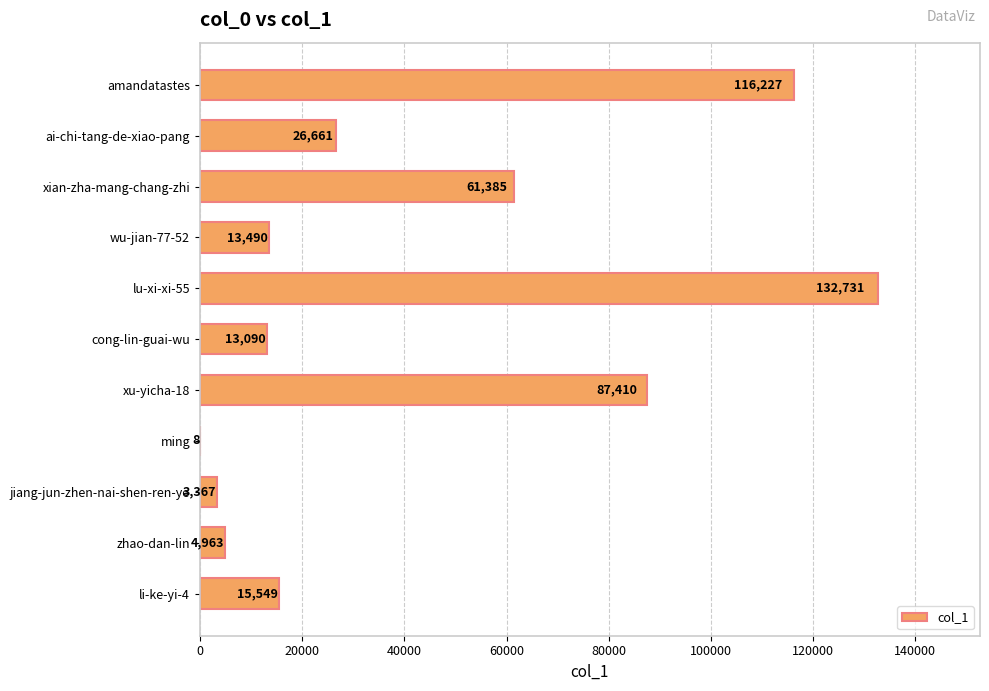

Reading bottom to top, transcribe all the data shown in this chart.

li-ke-yi-4=15549	zhao-dan-lin=4963	jiang-jun-zhen-nai-shen-ren-ye=3367	ming=8	xu-yicha-18=87410	cong-lin-guai-wu=13090	lu-xi-xi-55=132731	wu-jian-77-52=13490	xian-zha-mang-chang-zhi=61385	ai-chi-tang-de-xiao-pang=26661	amandatastes=116227